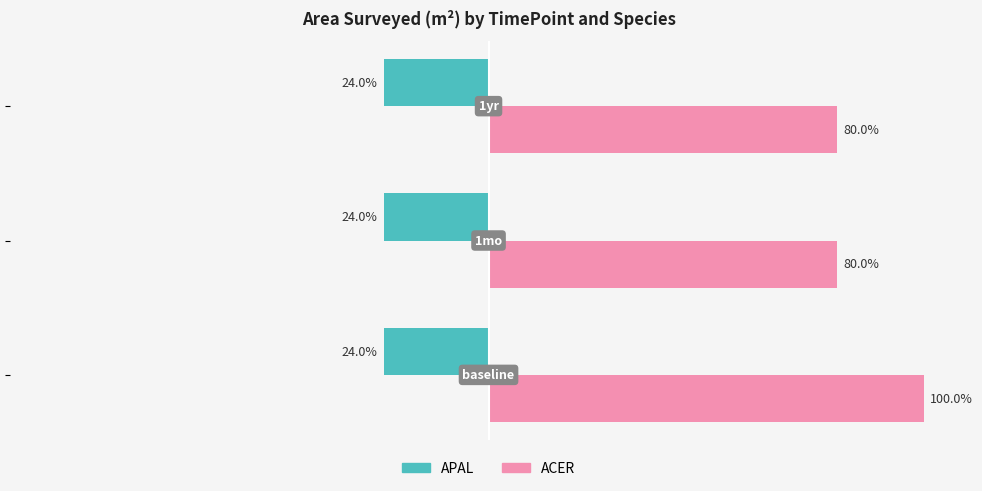

Rank the series by their maximum value, from lowest to highest.

APAL, ACER